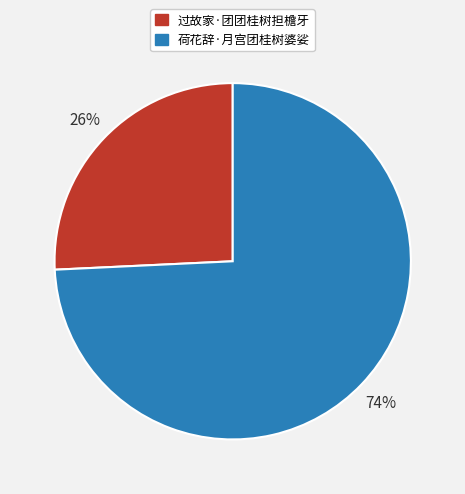

Is 过故家·团团桂树担檐牙 the majority of the pie?

No